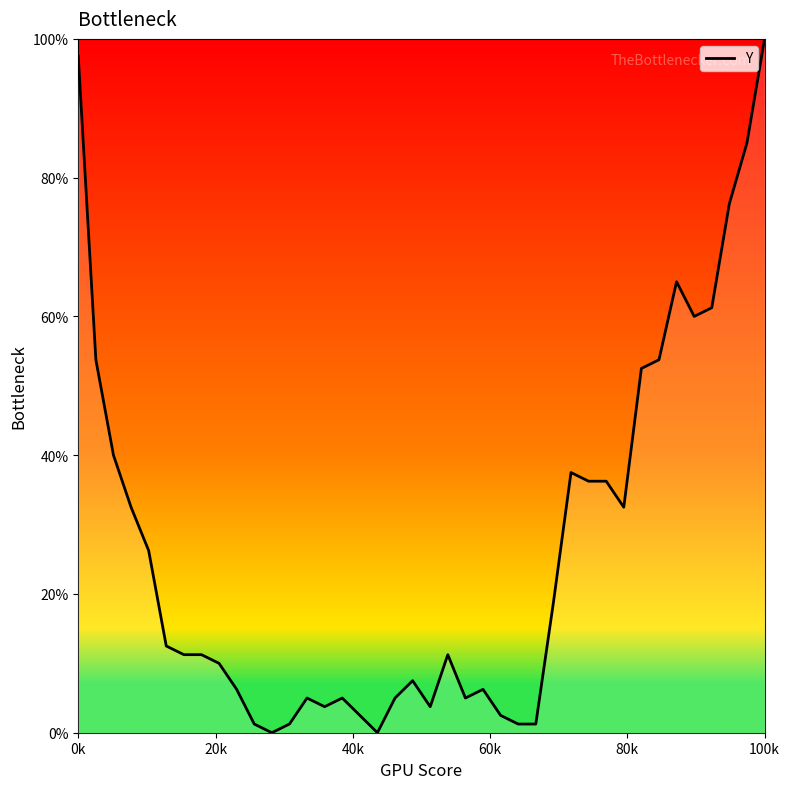

What is the difference between the maximum and minimum values?

100.0